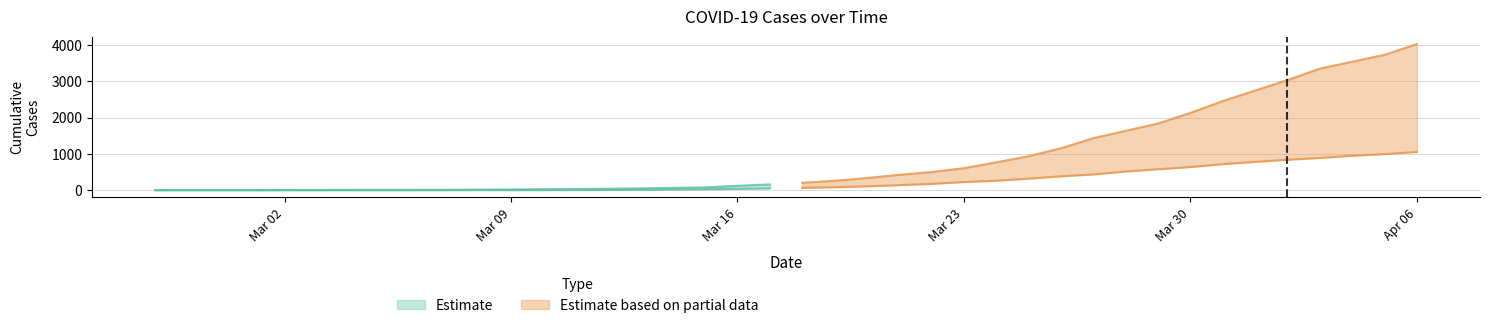

What is the lowest value of the 1 series?

3